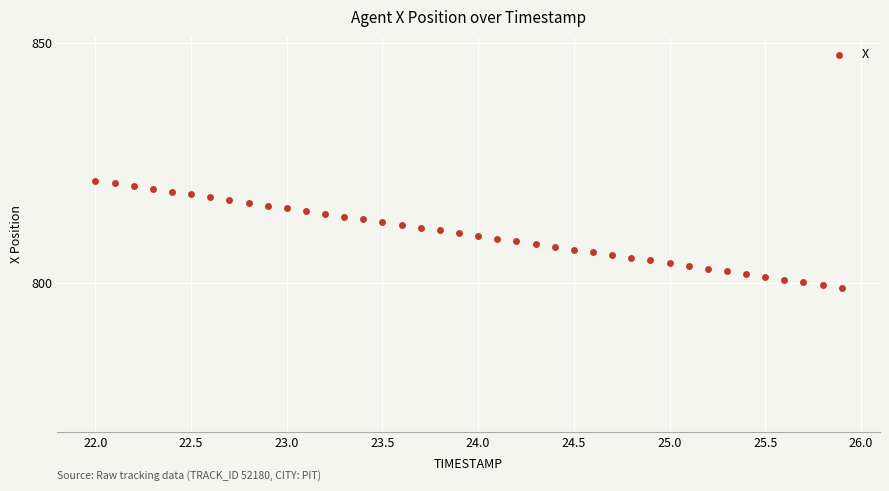

What is the range of Y values (max minus min)?

22.4